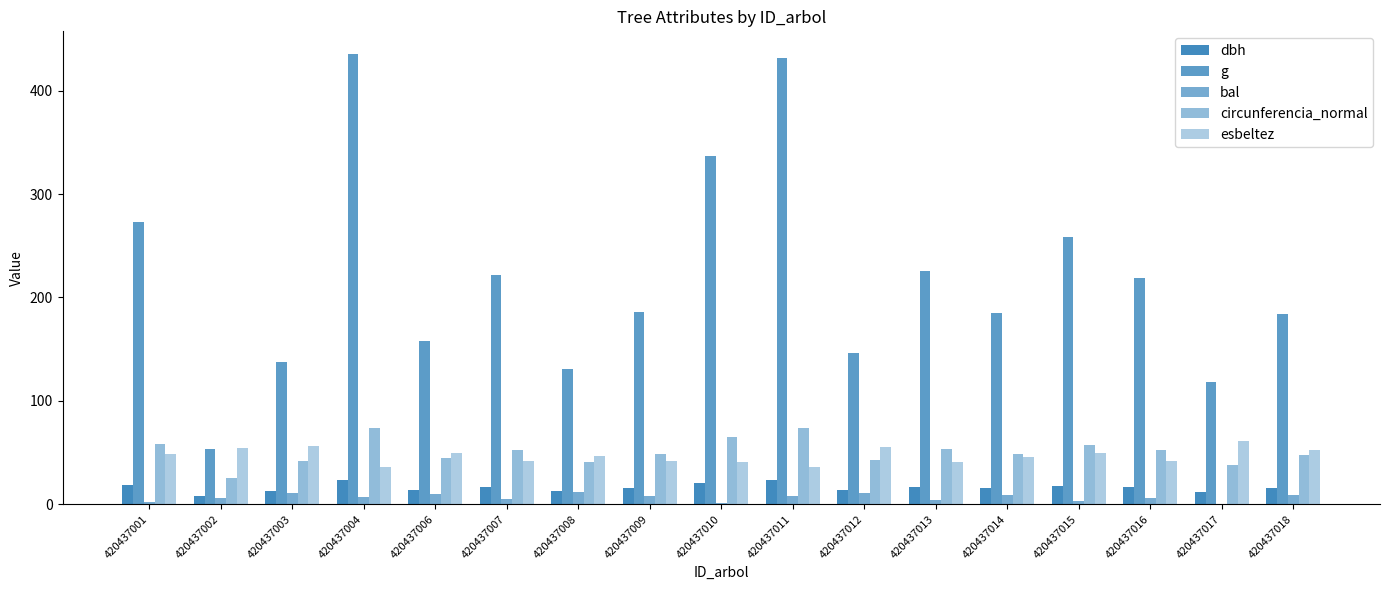

What is the sum of the esbeltez values at 420437009 and 420437002?

96.8